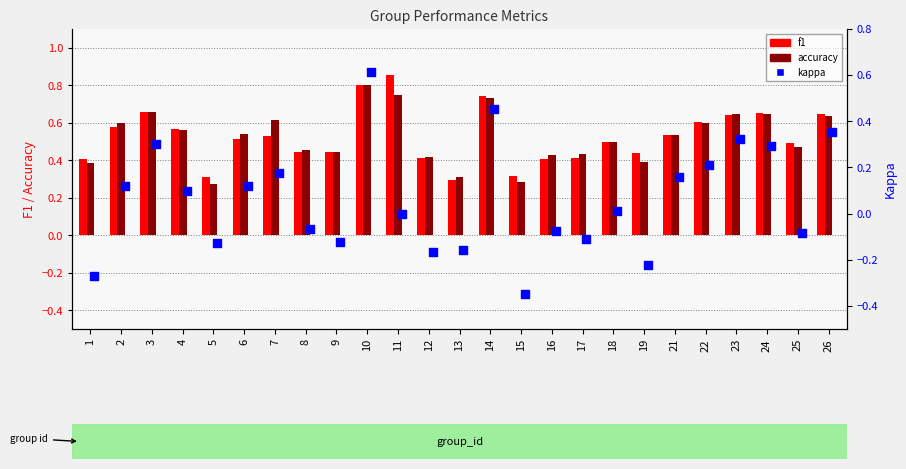

Is the value of f1 at 3 greater than the value of kappa at 1?

Yes